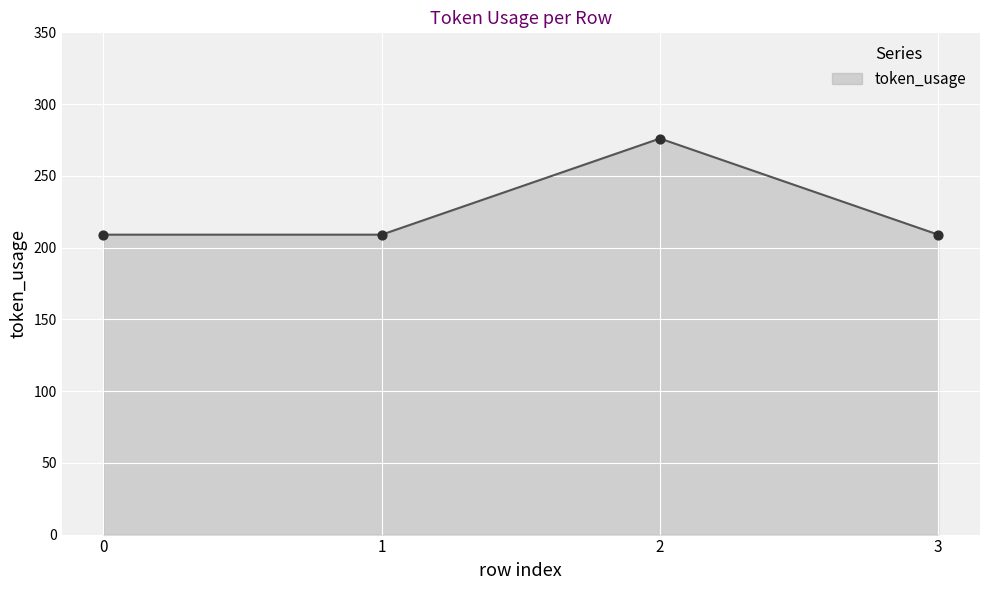

What is the change in value from 2 to 3?

-67